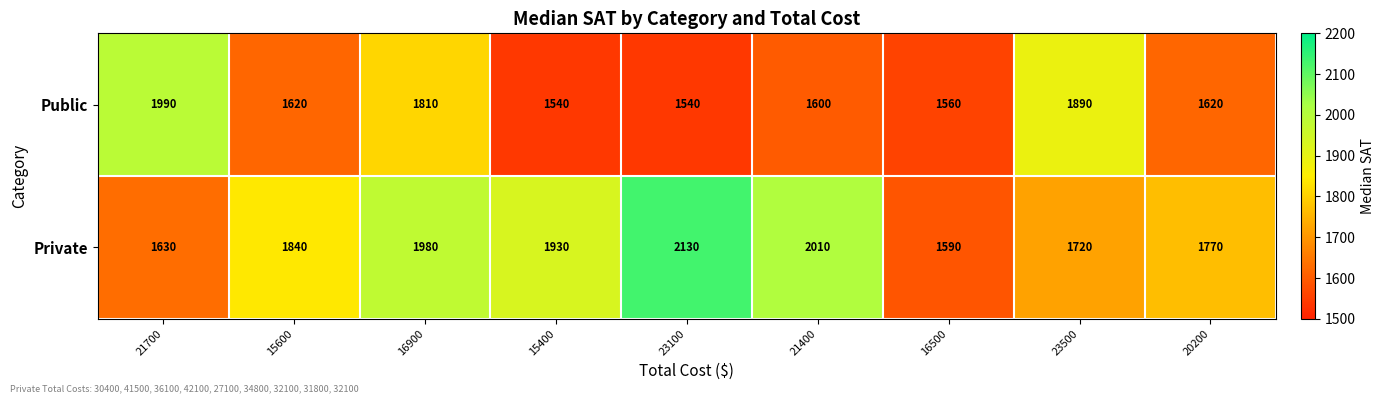

At how many categories does at least one series exceed 1654?

8